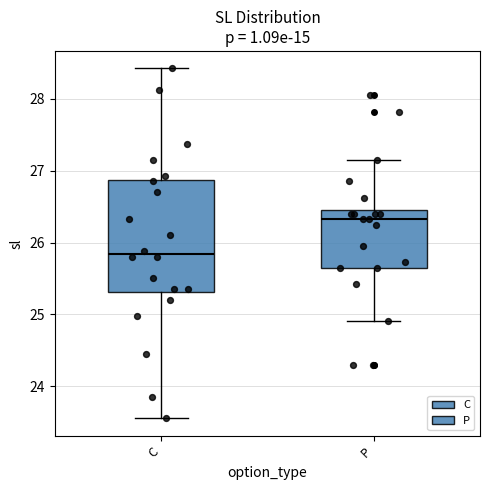

Reading left to right, transcribe this box plot: for each box, give where its median line is, the range the box spans, and where its two whiskers end, as read against the y-axis. The values are not printed on the chart, so give them approximately, as read against the axis.

C: median 25.8, box 25.3 to 26.9, whiskers 23.6 to 28.4
P: median 26.3, box 25.7 to 26.5, whiskers 24.9 to 27.2